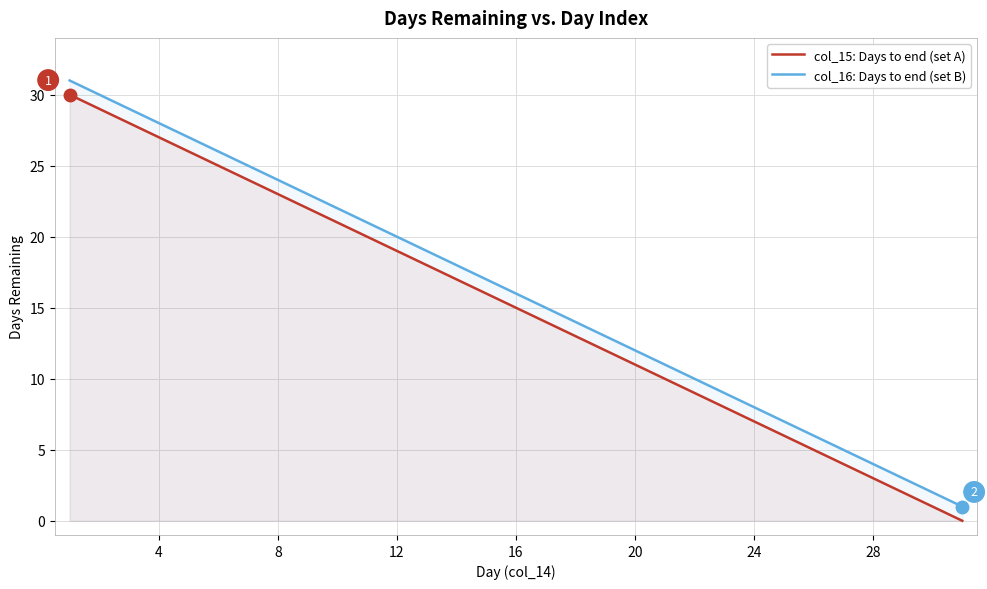

List the series in order of their overall mean, highest first.

col_16: Days to end (set B), col_15: Days to end (set A)